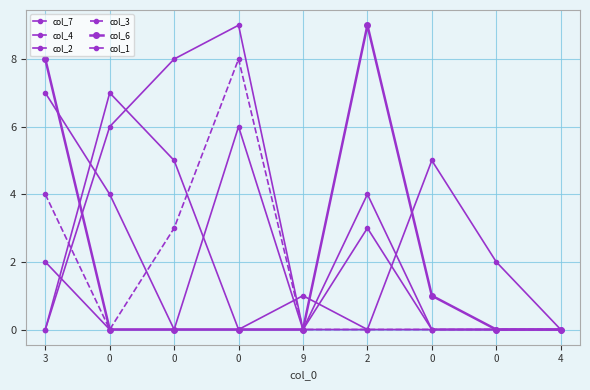

At which label is col_4 closest to 4?

2